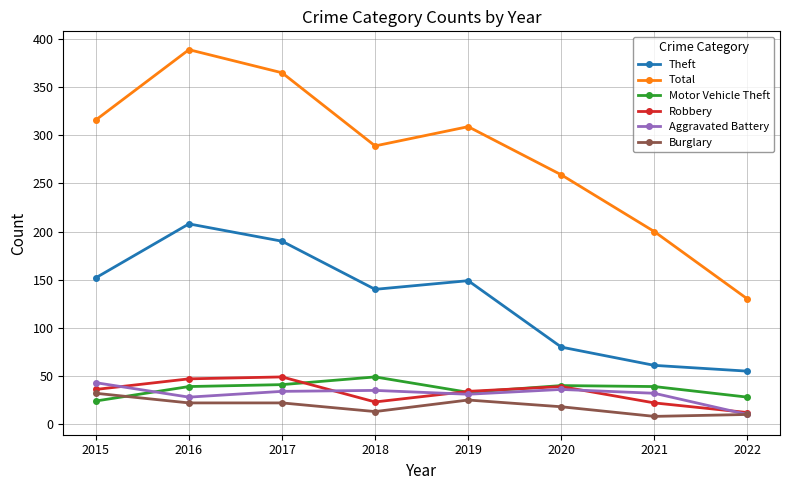

Count the number of categories in the chart.

8